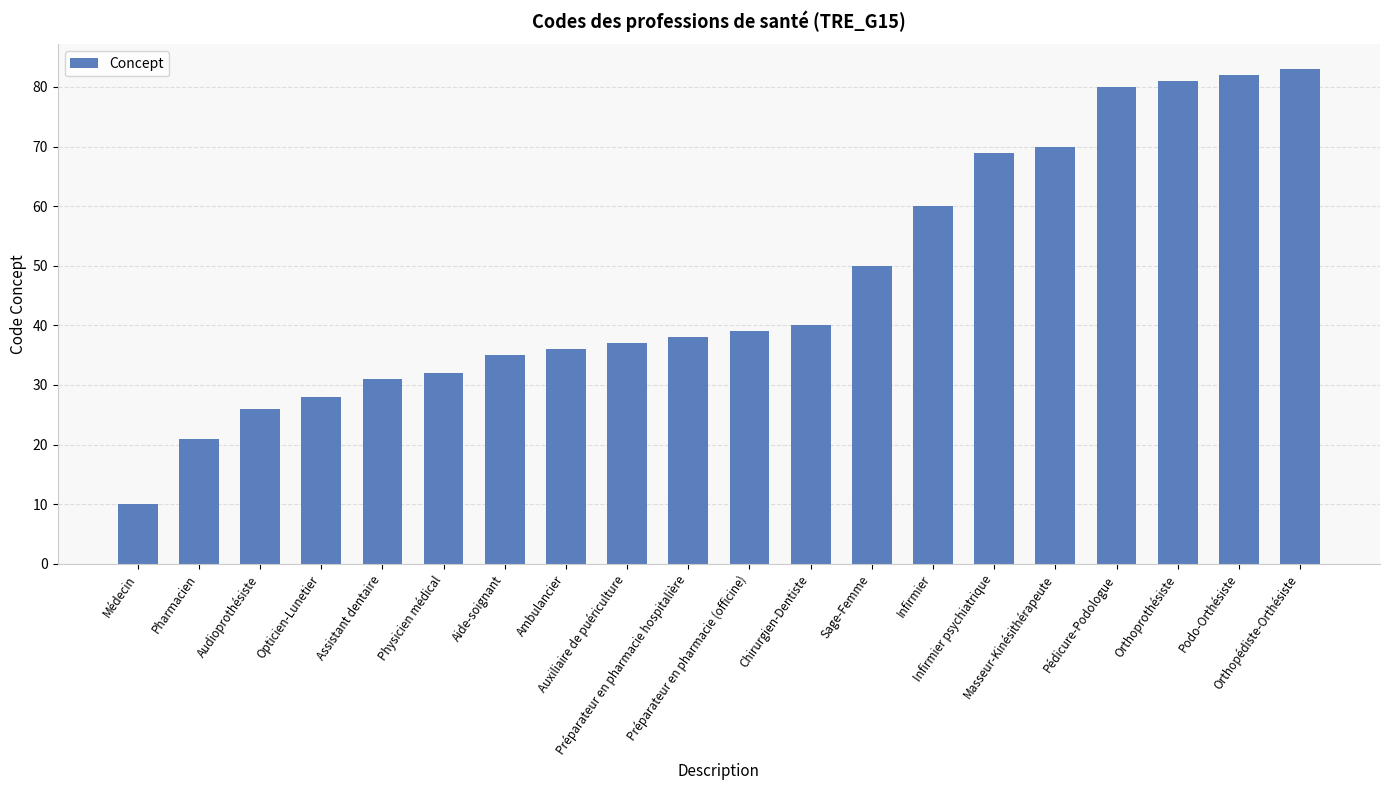

How many bars are there in total?

20